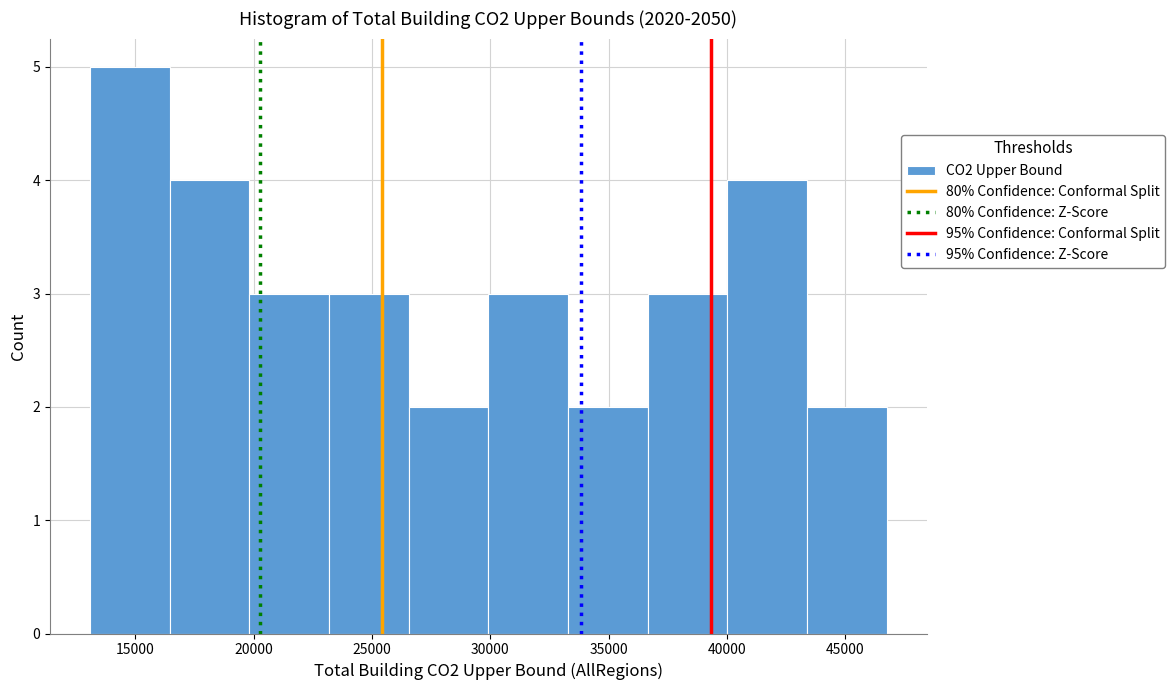

Reading left to right, list every bar in this chart as the range it spans on the x-axis followed by its height. Neither the bar edges nor the heights are printed on the chart, so give them approximately, as read against the axes.

13000 to 16500: 5
16500 to 20000: 4
20000 to 23000: 3
23000 to 26500: 3
26500 to 30000: 2
30000 to 33500: 3
33500 to 36500: 2
36500 to 40000: 3
40000 to 43500: 4
43500 to 46500: 2